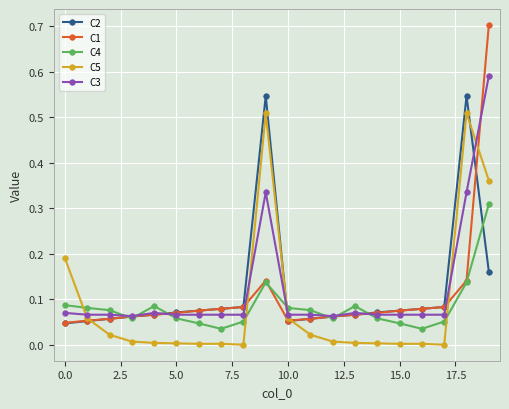

How many intersections are there between C5 and C3?

5